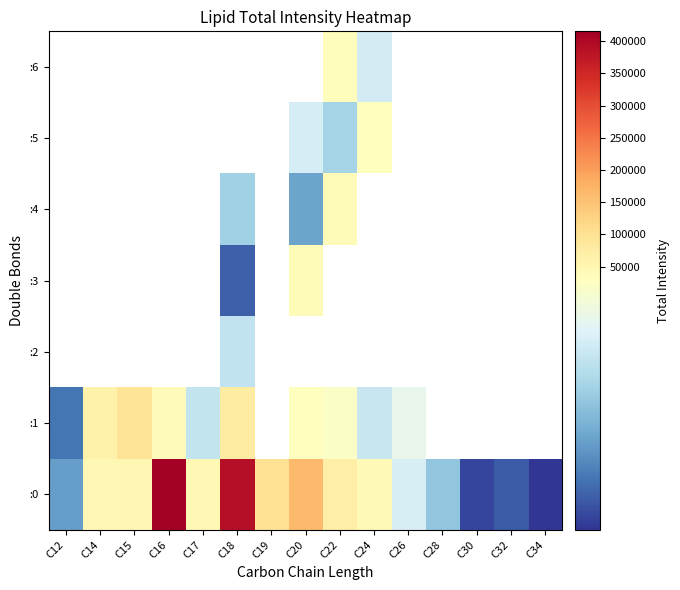

What is the maximum value shown in the chart?

415161.6